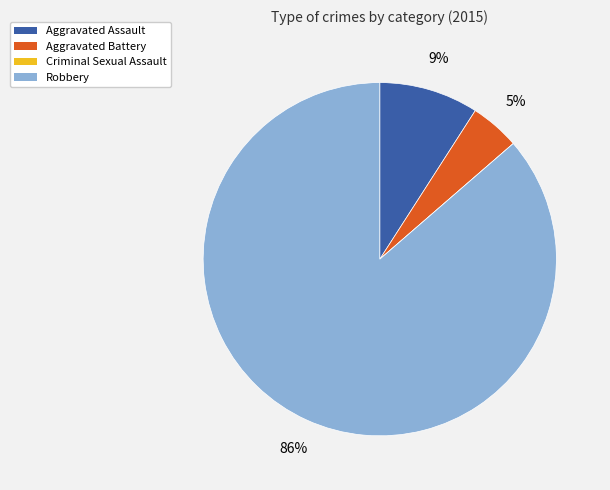

What is the majority slice?

Robbery